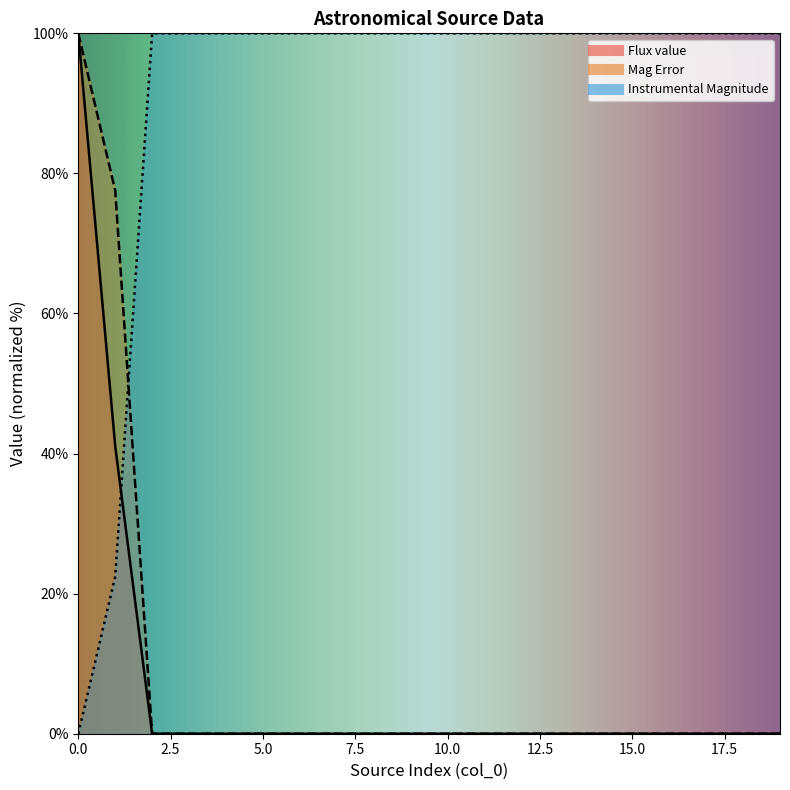

What is the difference between the highest and lowest values at 12?

100.0